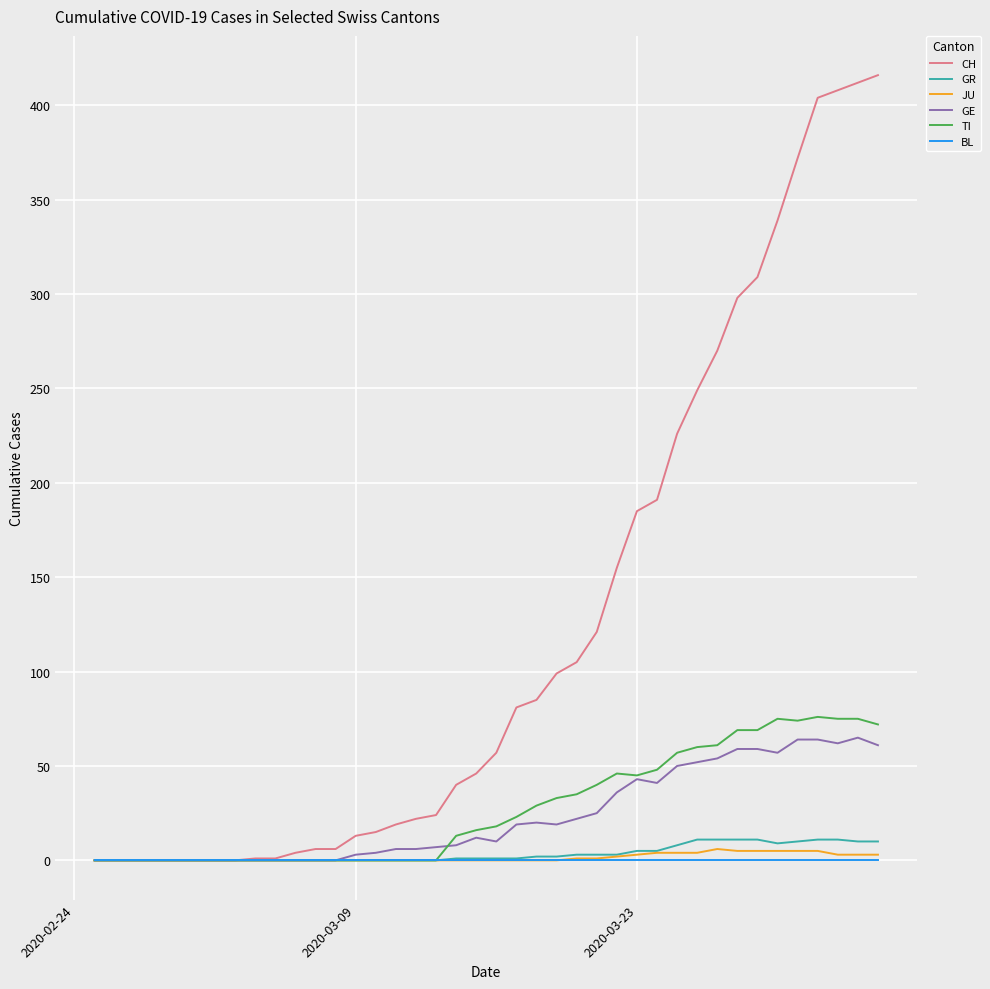

Is this an area chart (filled region under the line)?

No